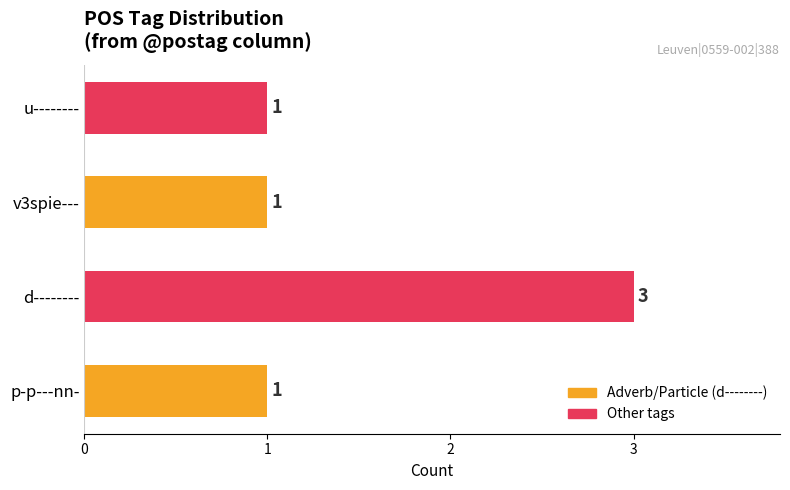

What is the sum of all values?

6